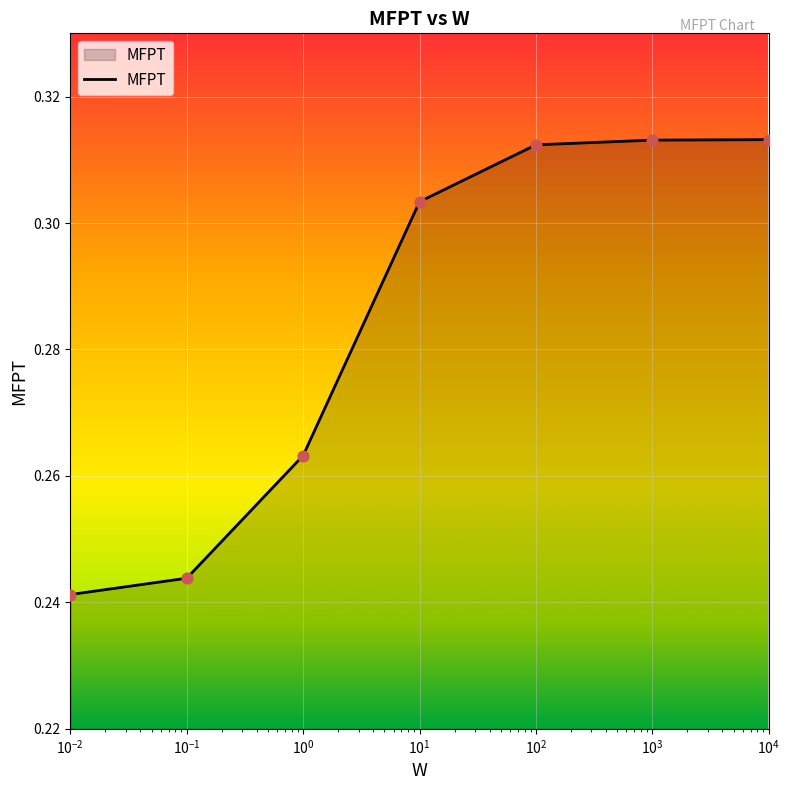

True or false: the data has more than 2 interior local peaks.

False